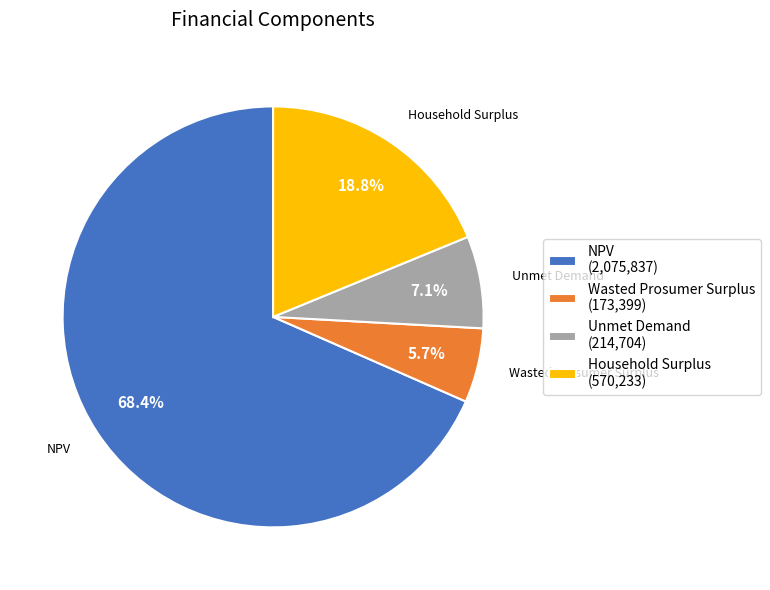

Is it true that Household Surplus is 19% of the pie?

True